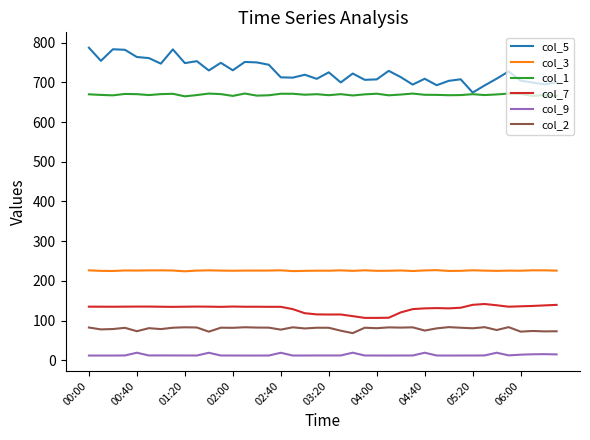

Which series has the largest total across all categories?

col_5